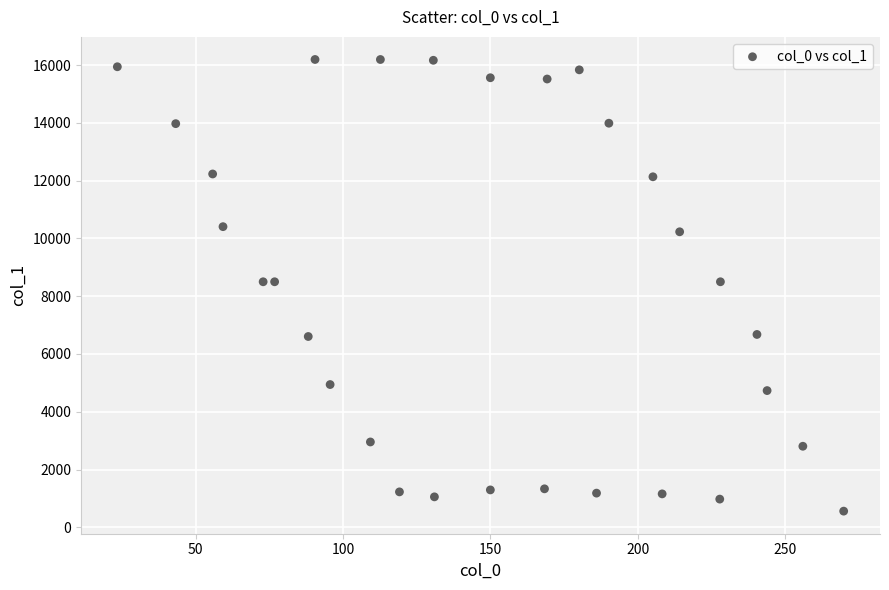

What is the range of X values (max minus min)?

246.5